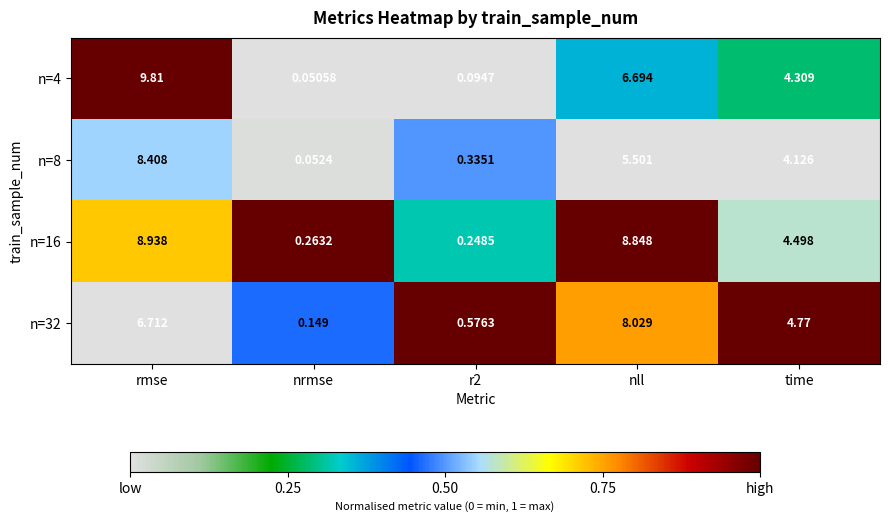

List the series in order of their overall mean, highest first.

n=16, n=4, n=32, n=8